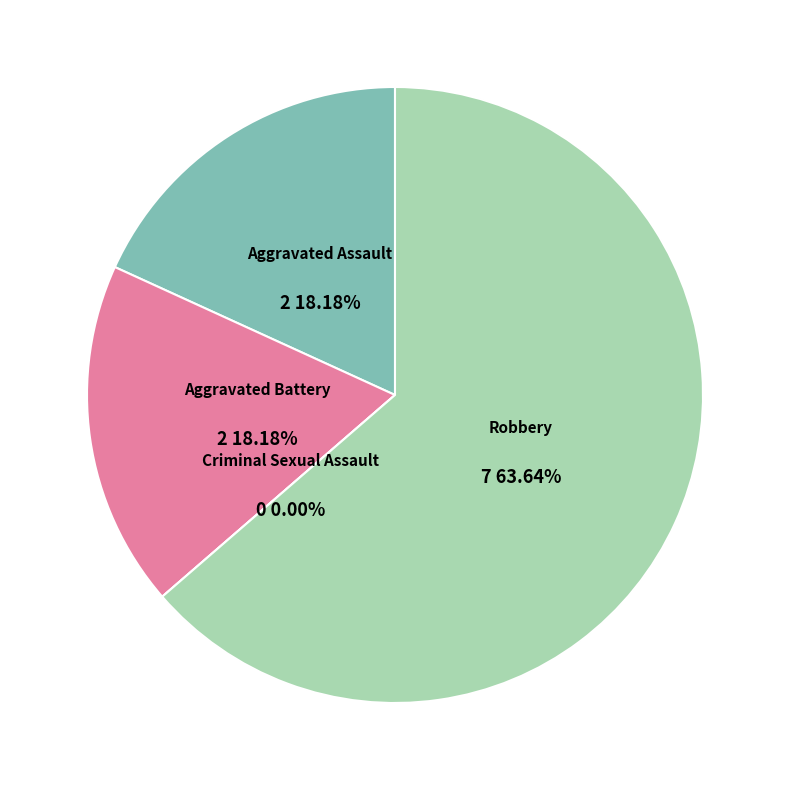

Does Robbery account for over 50% of the chart?

Yes